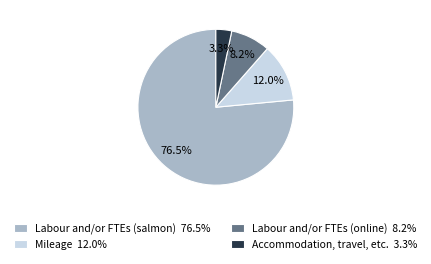

Count the number of slices in the pie.

4